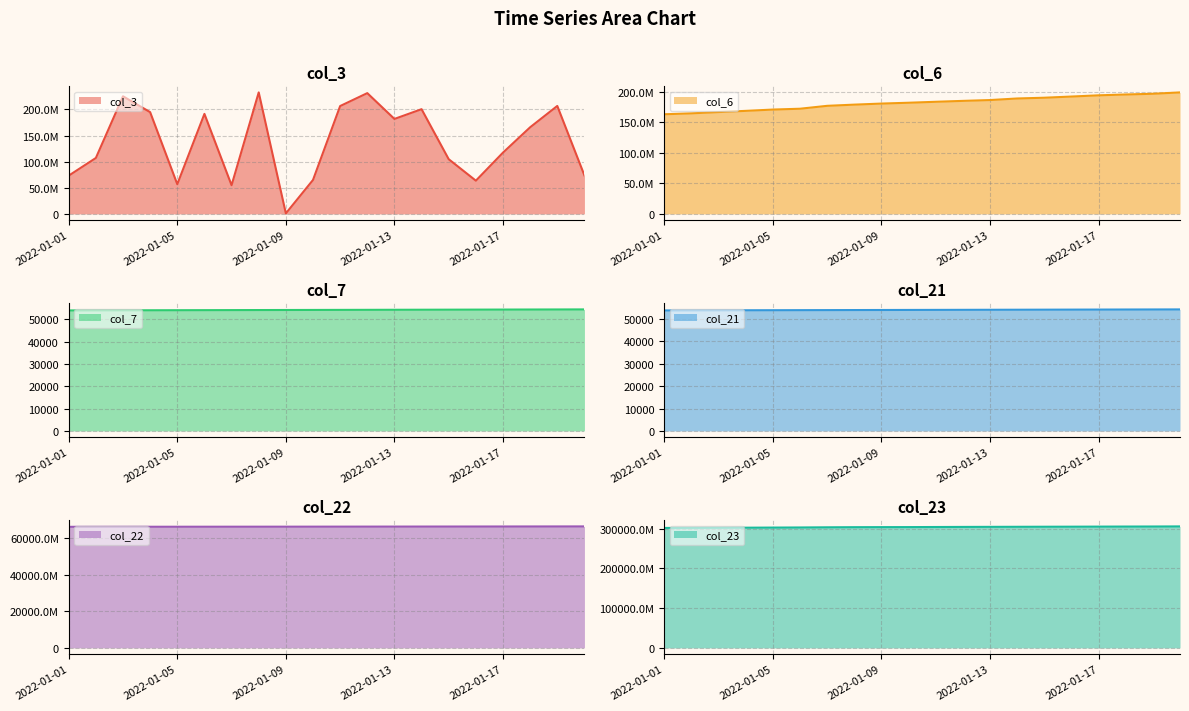

Rank the categories by col_21 value from lowest to highest.

2022-01-01, 2022-01-02, 2022-01-03, 2022-01-04, 2022-01-05, 2022-01-06, 2022-01-07, 2022-01-08, 2022-01-09, 2022-01-10, 2022-01-11, 2022-01-12, 2022-01-13, 2022-01-14, 2022-01-15, 2022-01-16, 2022-01-17, 2022-01-18, 2022-01-19, 2022-01-20